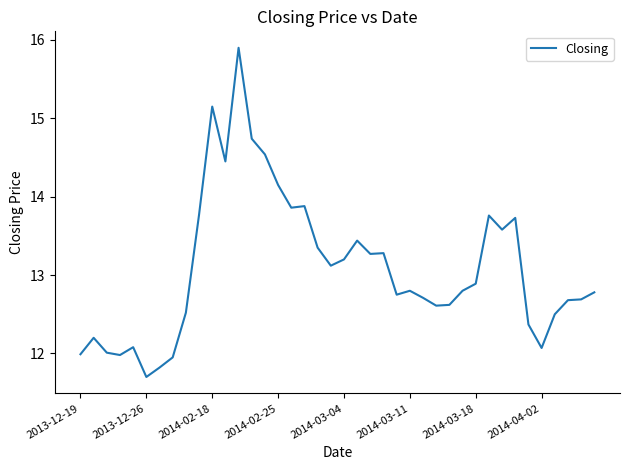

What is the minimum value shown in the chart?

11.7